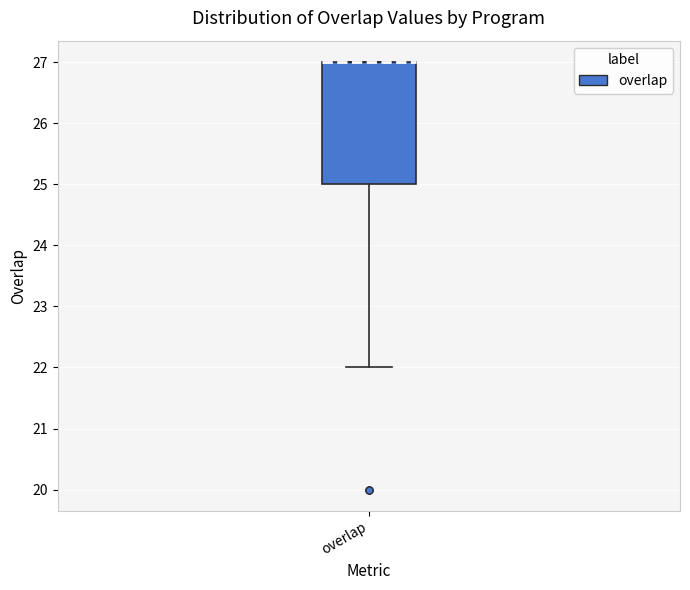

Read this box plot against the y-axis: the position of the median line, the range covered by the box, and the ends of both whiskers. The values are not printed on the chart, so give them approximately, as read against the axis.

median 27 (drawn on the box's upper edge), box 25 to 27, whiskers 22 to 27